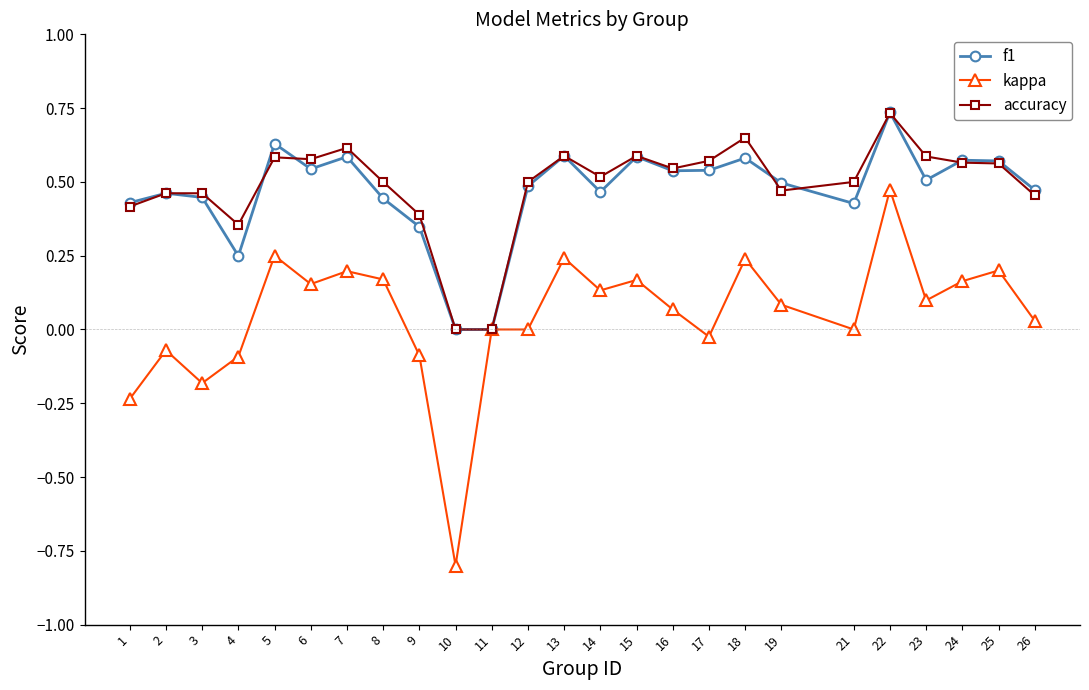

Is it true that kappa equals 0.2 at 7?

True